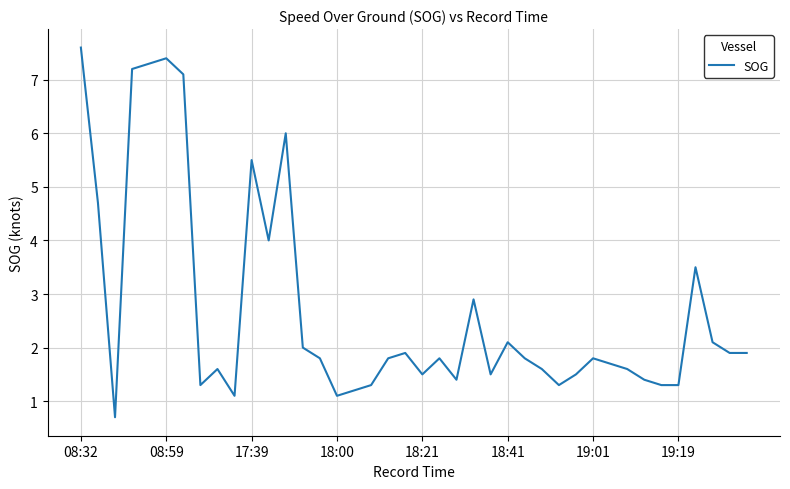

What is the maximum value shown in the chart?

7.6